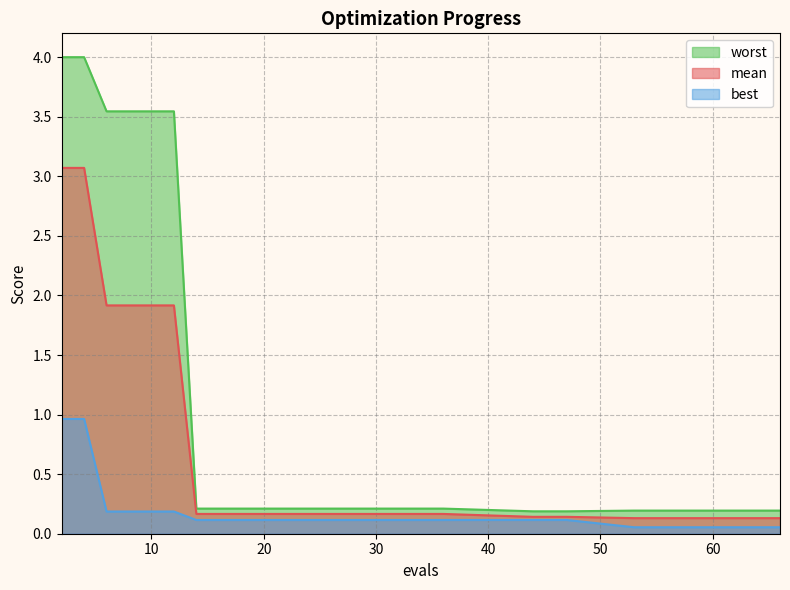

Does the chart have visible grid lines?

Yes